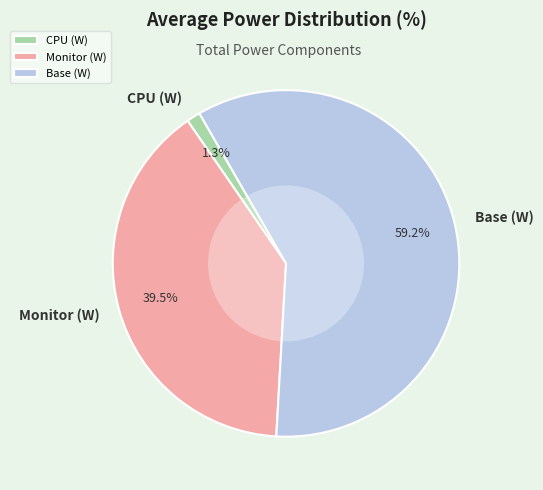

Rank the categories by value from lowest to highest.

CPU (W), Monitor (W), Base (W)